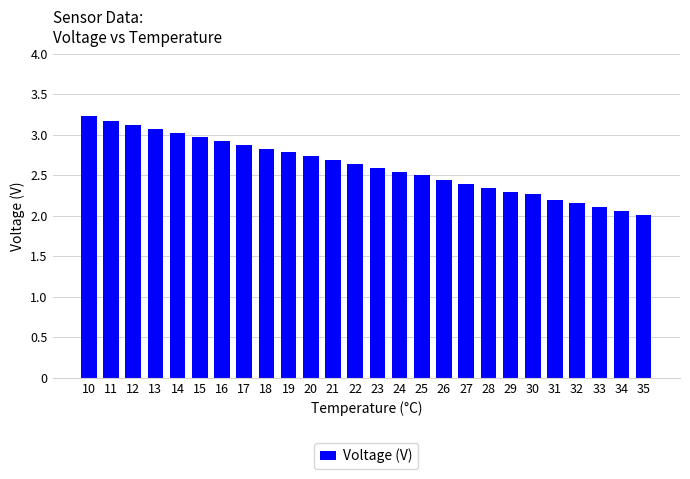

What is the sum of all values?

68.0